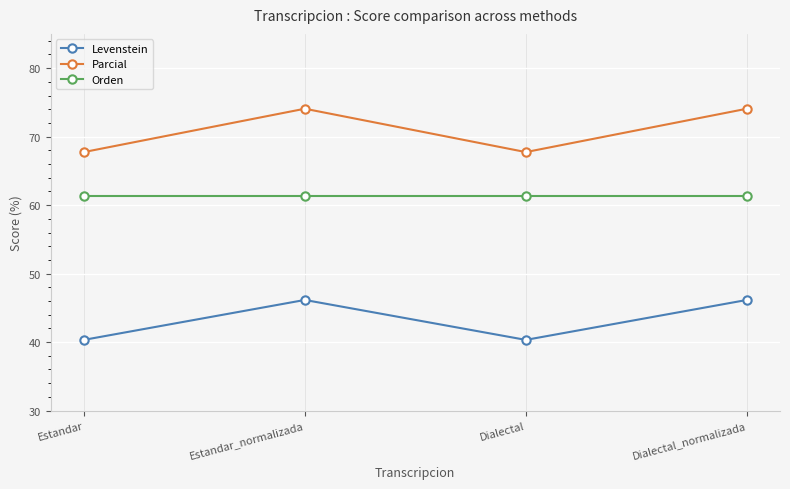

Rank the series by their average value, from highest to lowest.

Parcial, Orden, Levenstein